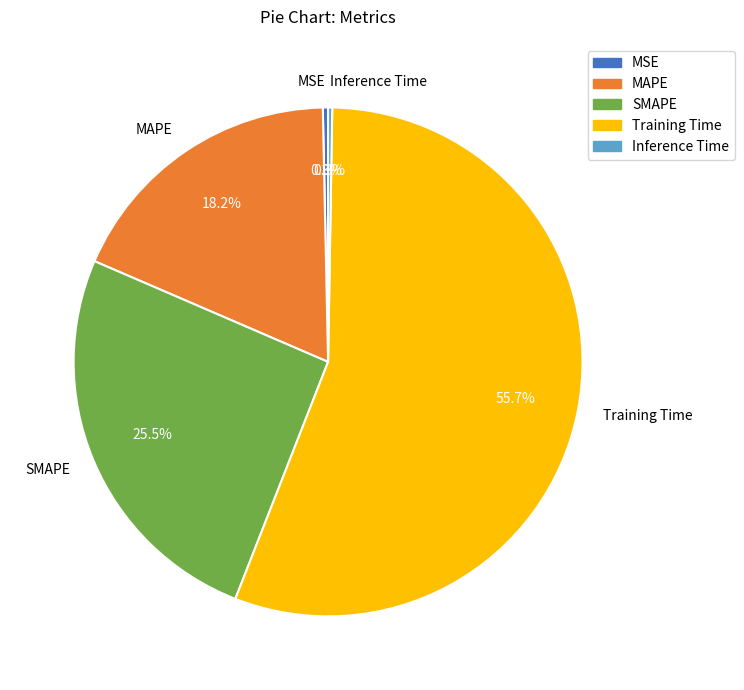

Between Training Time and MAPE, which is larger?

Training Time